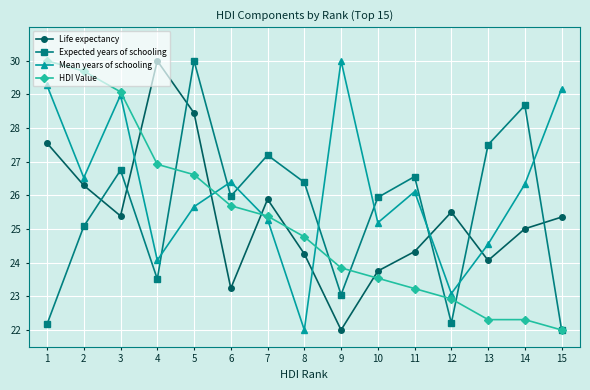

At which category is the sum across all series the highest?

5